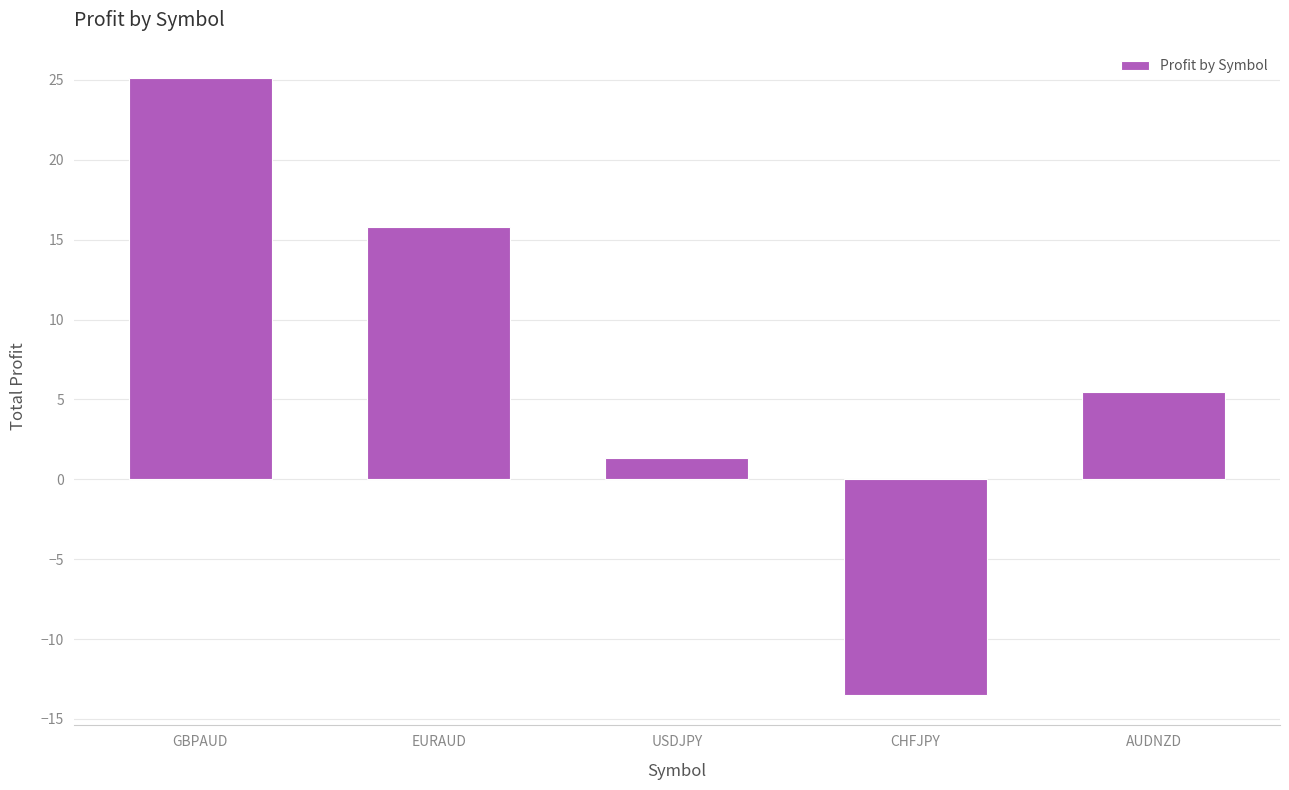

How many categories are shown in the chart?

5